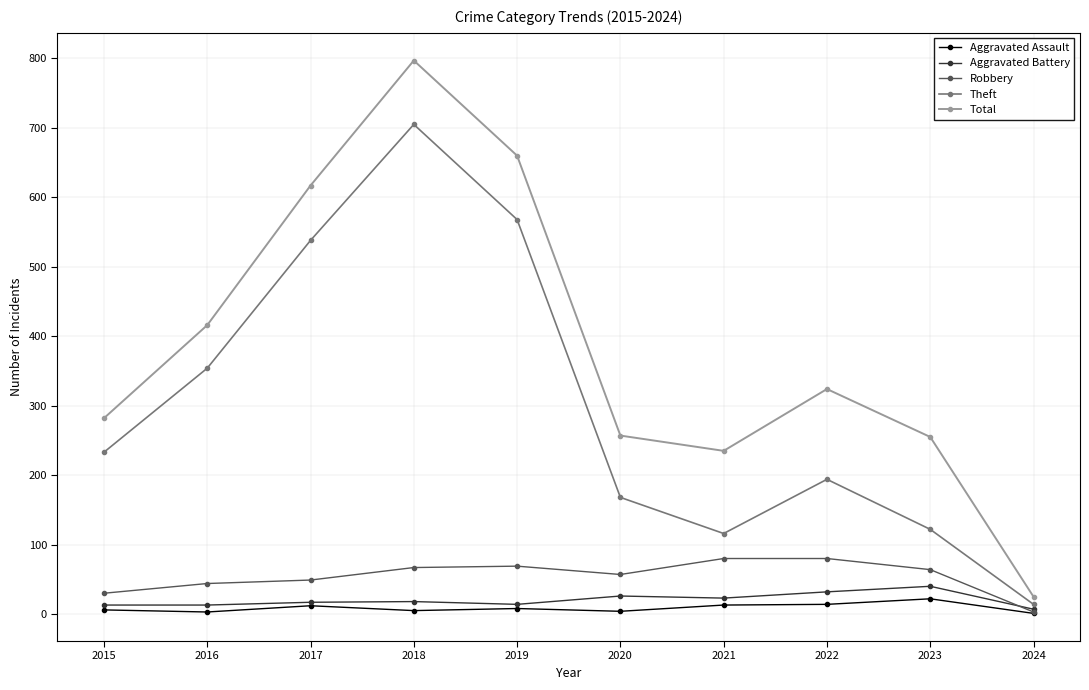

What is the greatest value displayed?

797